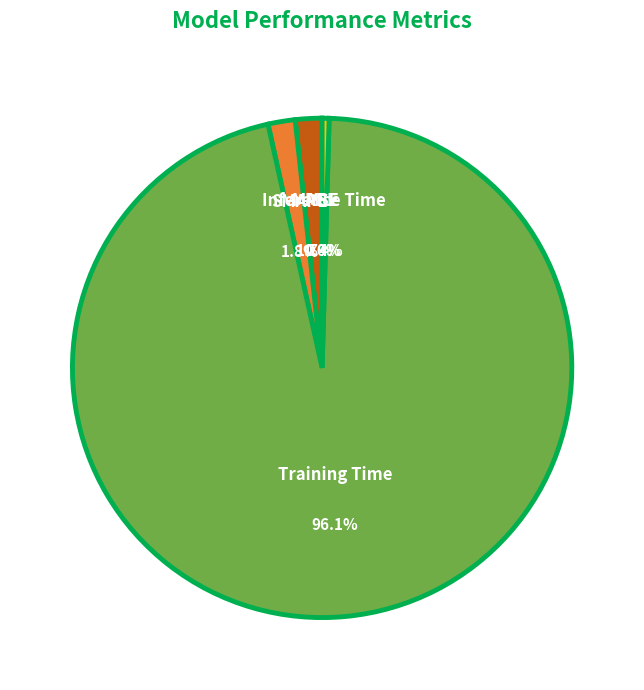

Is there a majority slice in this chart?

Yes